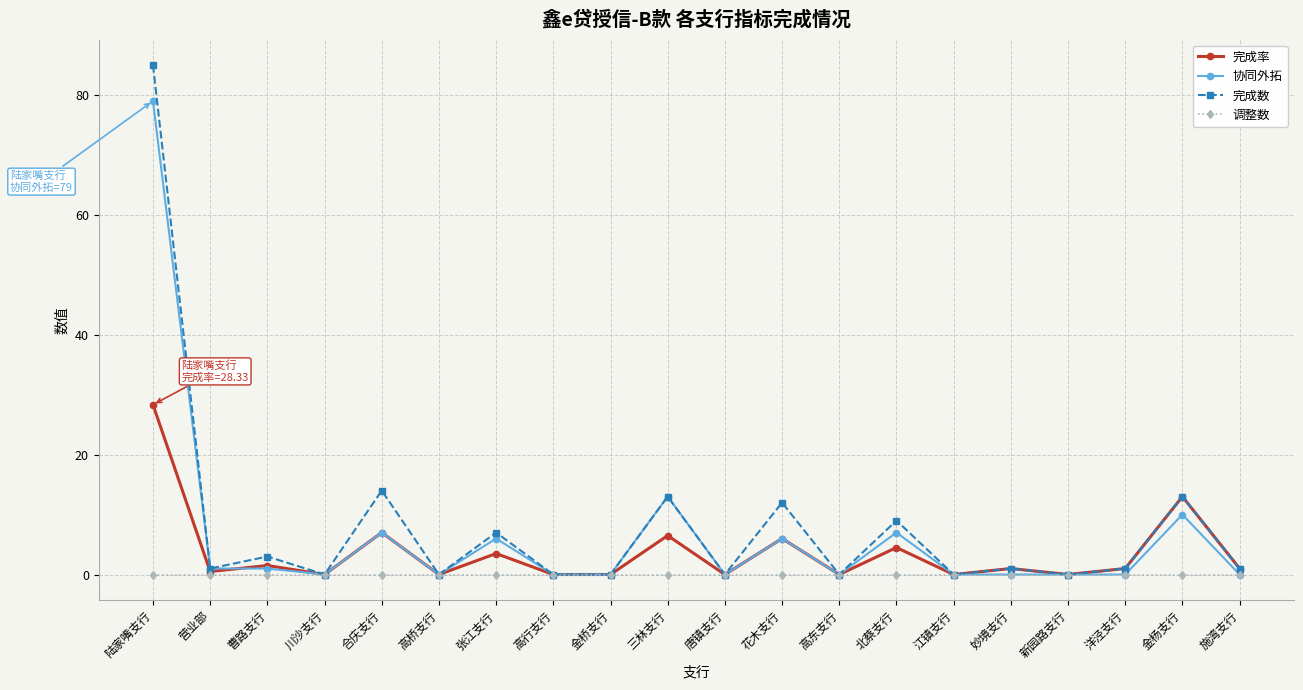

What is the difference between the highest and lowest values at 陆家嘴支行?

85.0